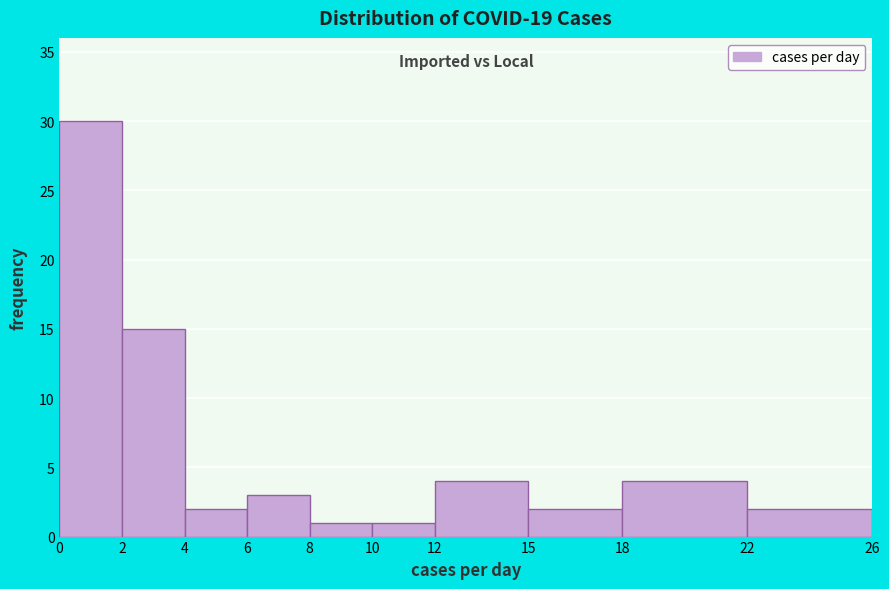

Over which range of the x-axis is the bar tallest?

0 to 2